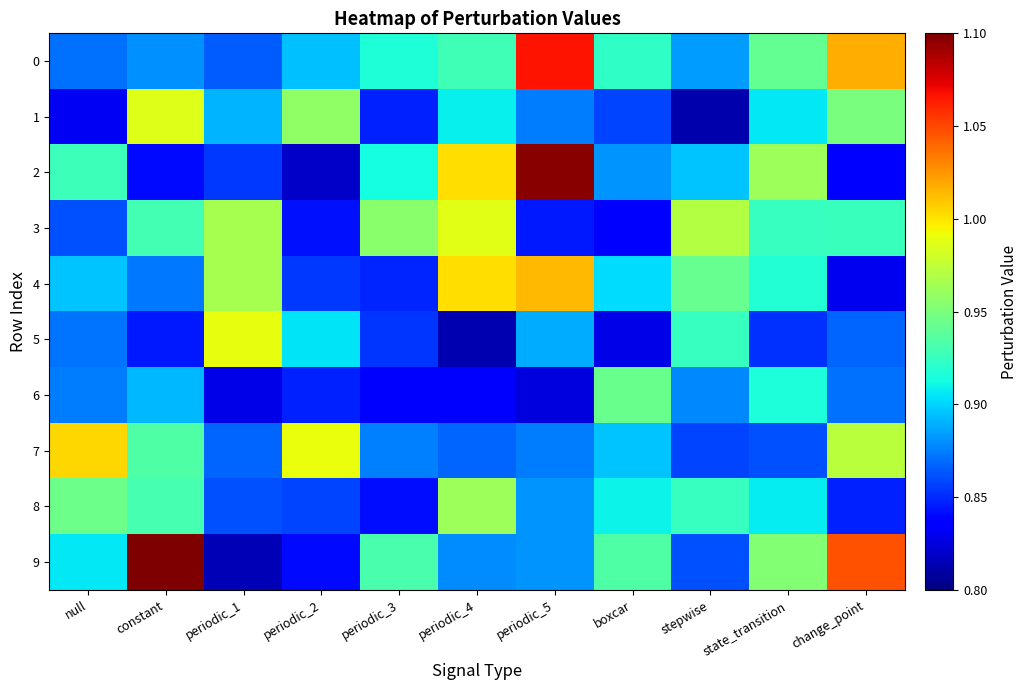

Between stepwise and periodic_2, which is larger?

periodic_2